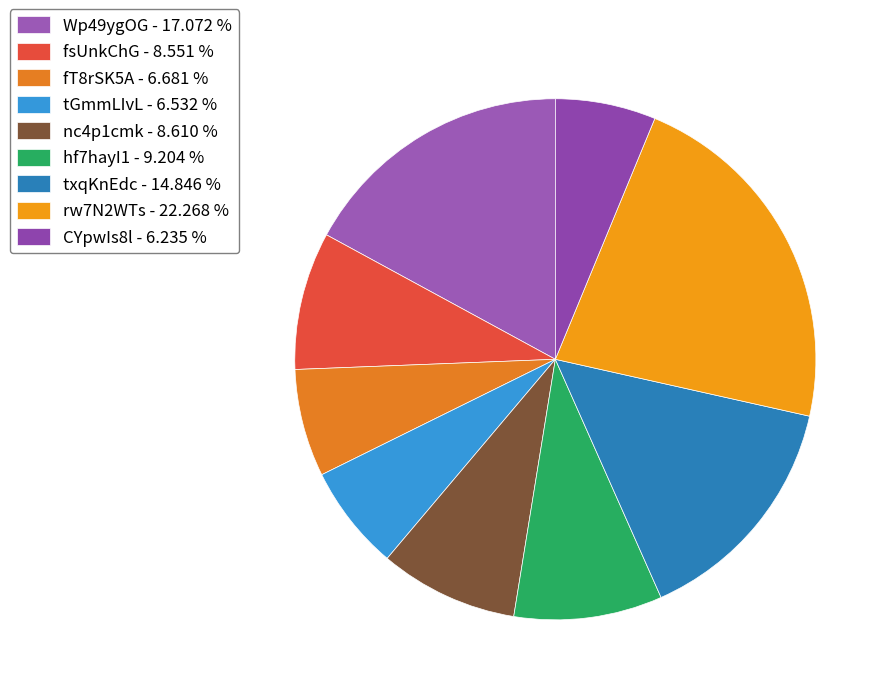

Which slice is the smallest?

CYpwIs8l